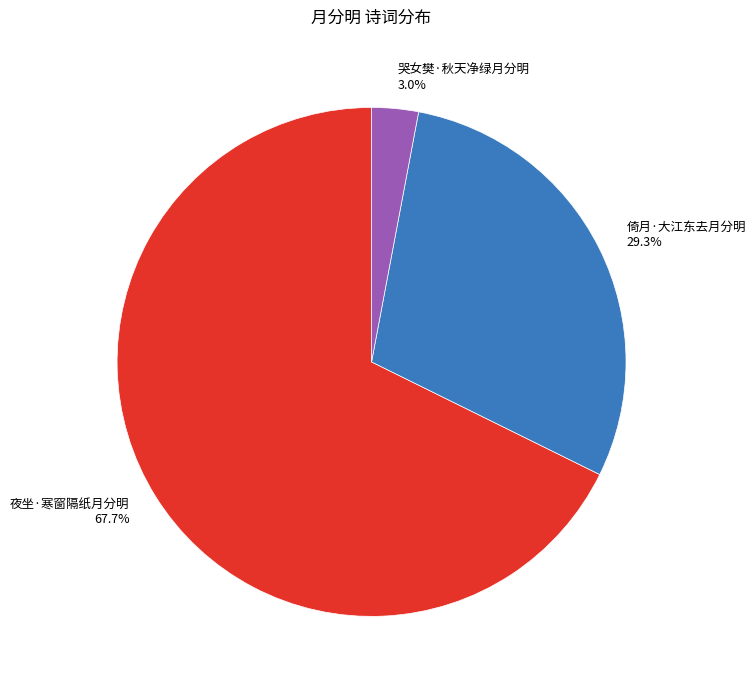

What percentage is the 夜坐·寒窗隔纸月分明 slice, to the nearest percent?

68%